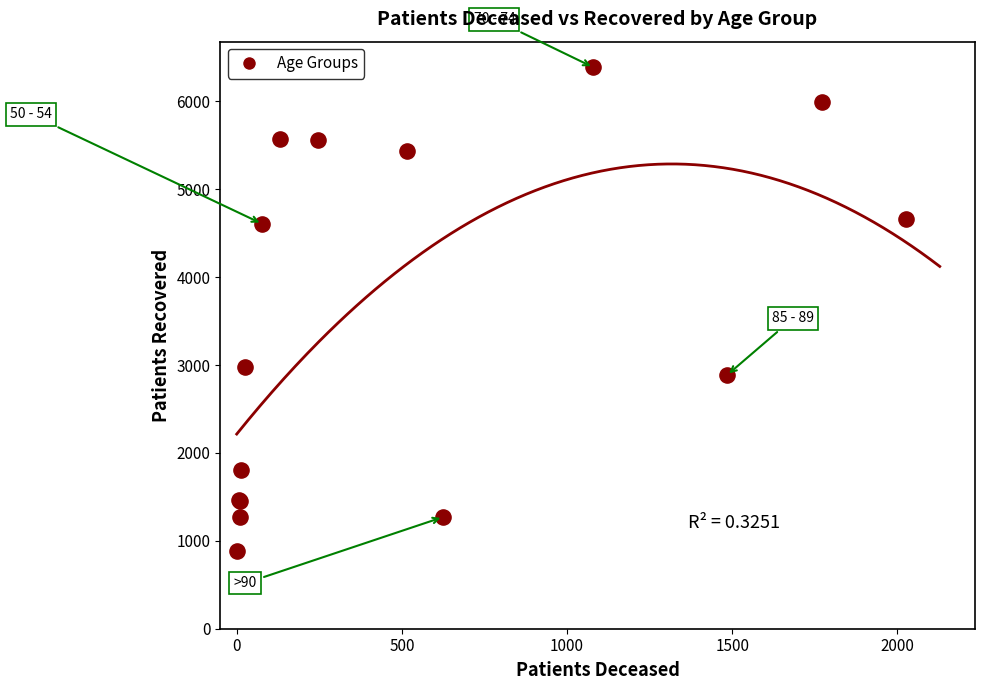

What Y value in the scatter plot is closest to 3463?

2976